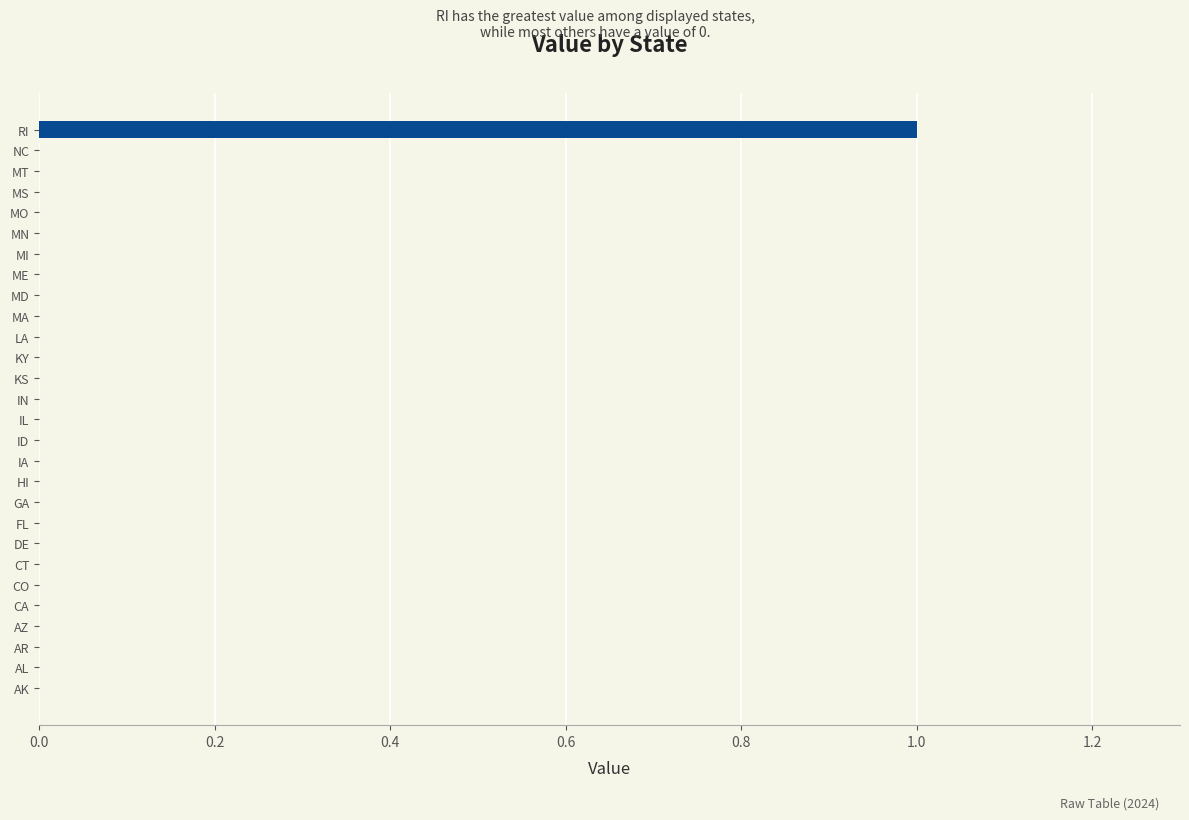

The value at MS is 1. True or false?

False